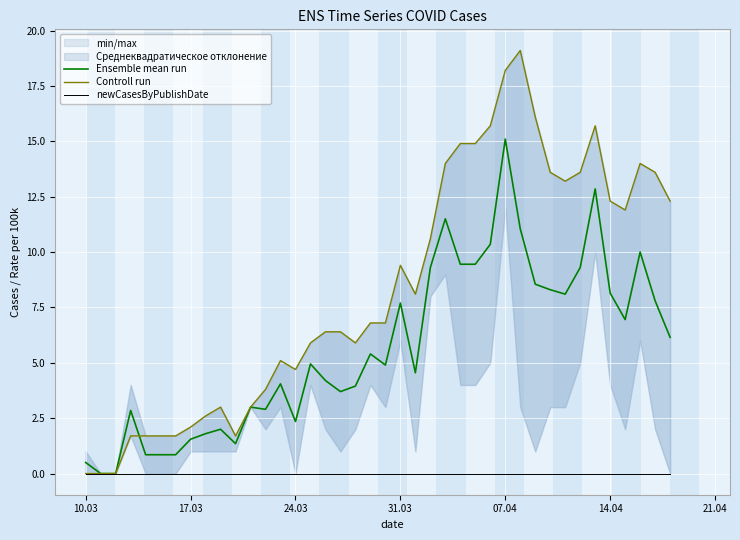

The value of Ensemble mean run at 24.03 is 3.3. True or false?

False